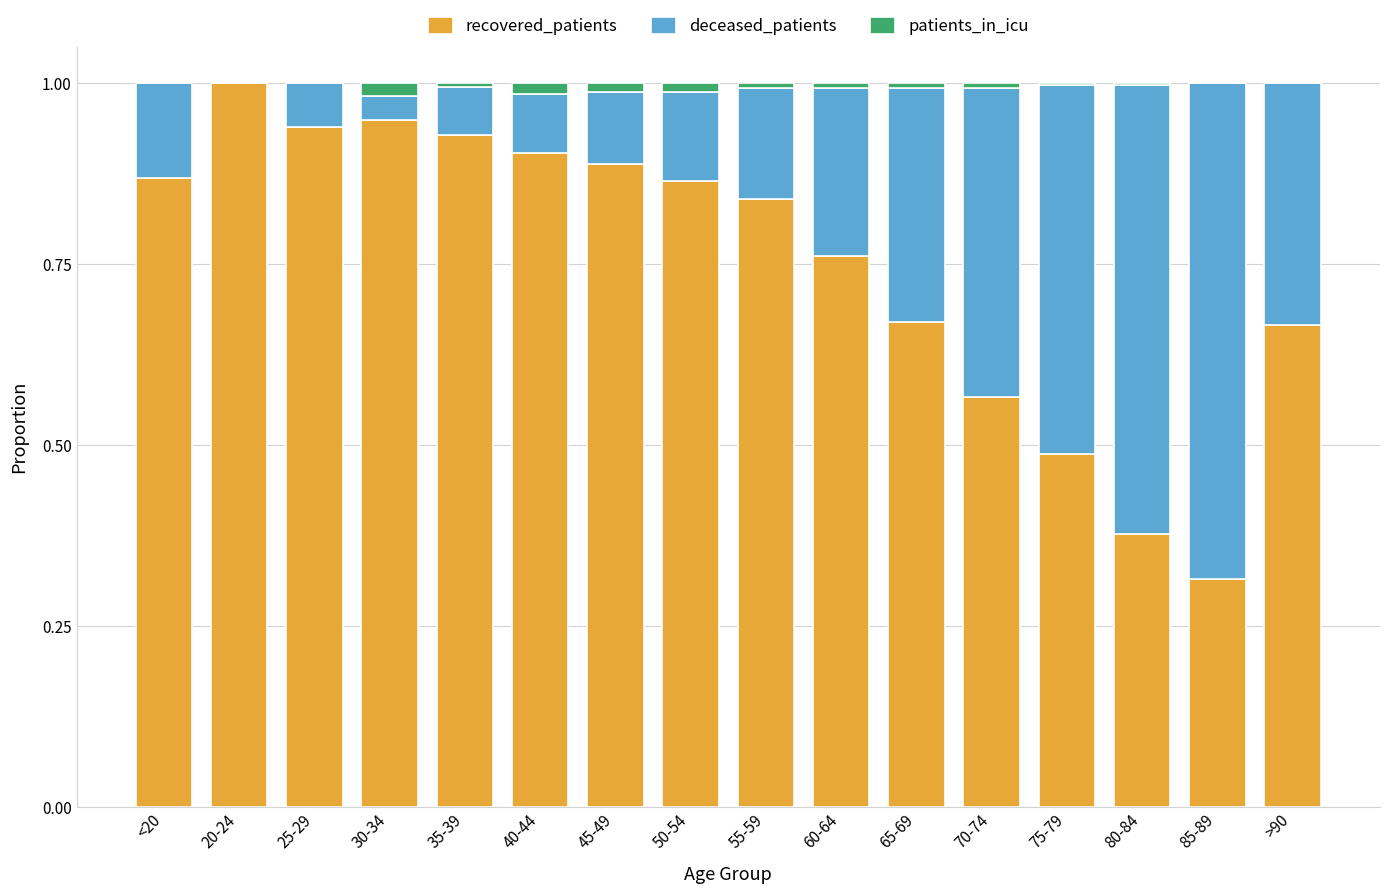

Are the bars horizontal?

No